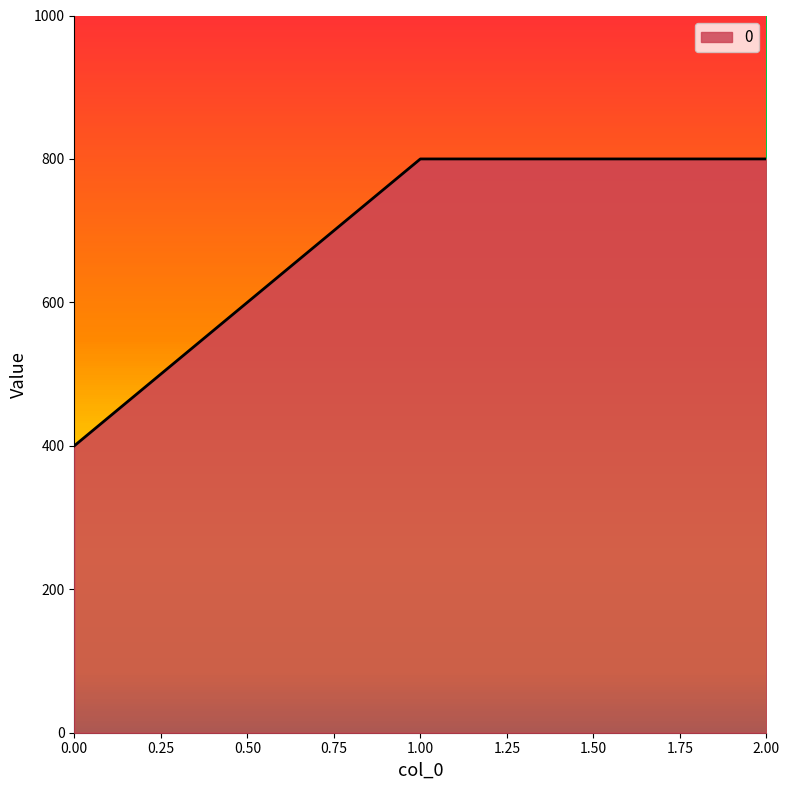

Does the chart have visible grid lines?

No